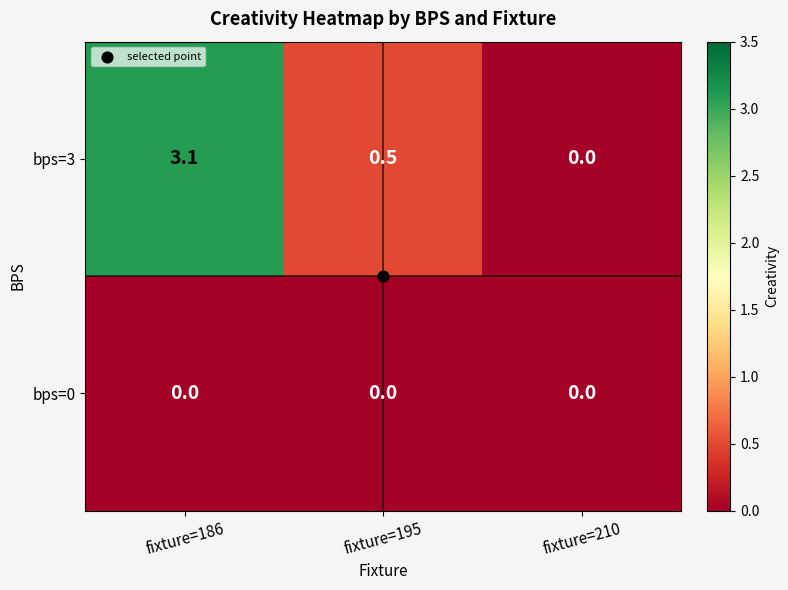

Rank the series by their maximum value, from lowest to highest.

bps=0, bps=3